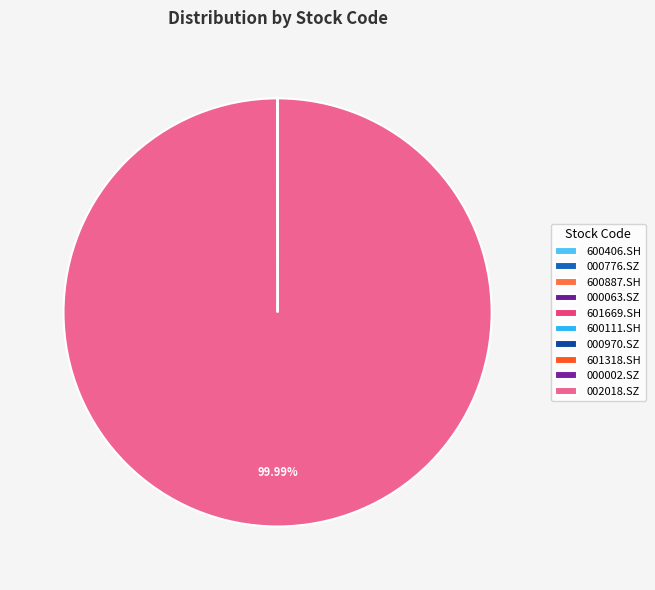

How many segments does this pie chart have?

10